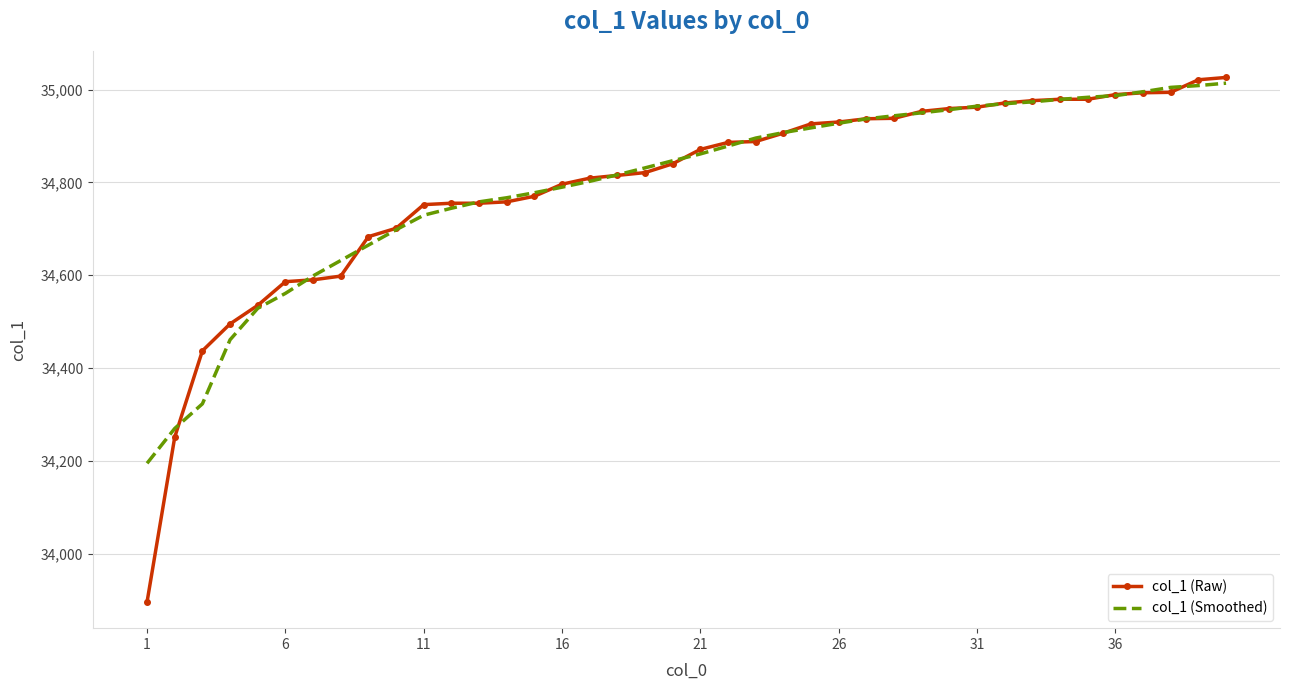

Which series has the widest spread of values?

col_1 (Raw)